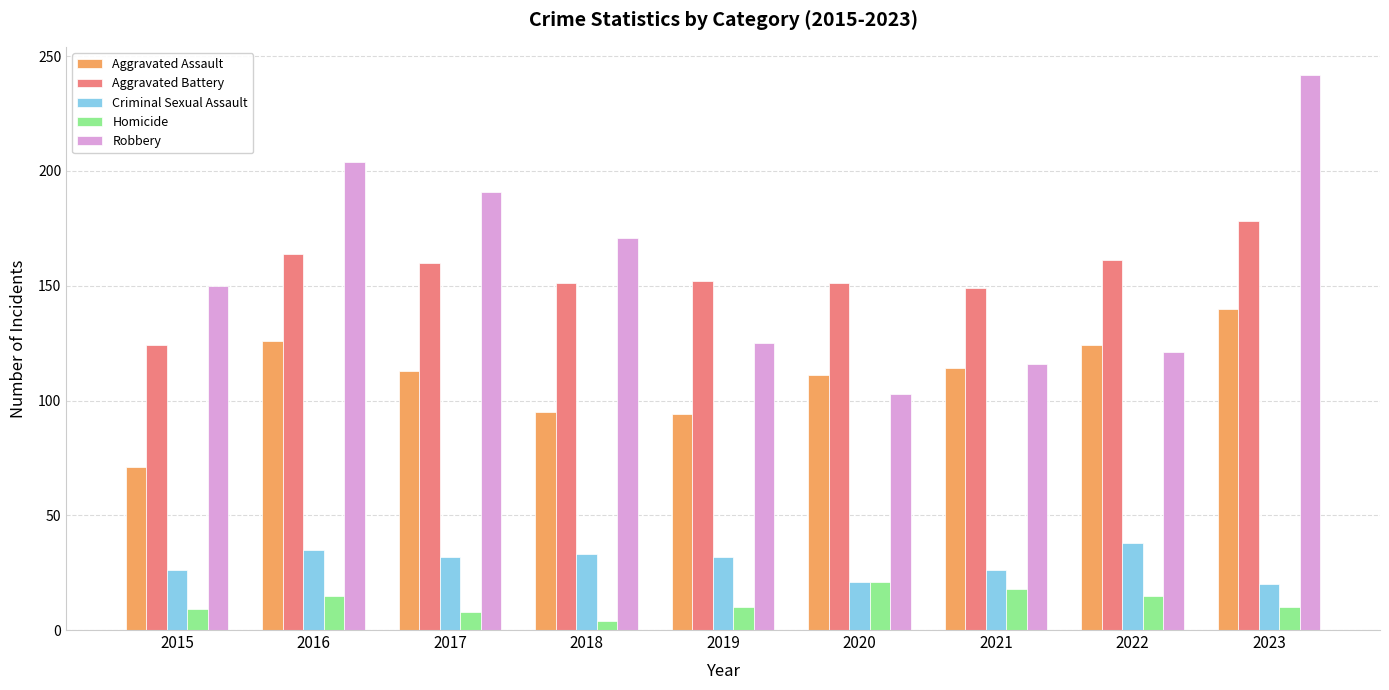

Which series has the largest range (max minus min)?

Robbery